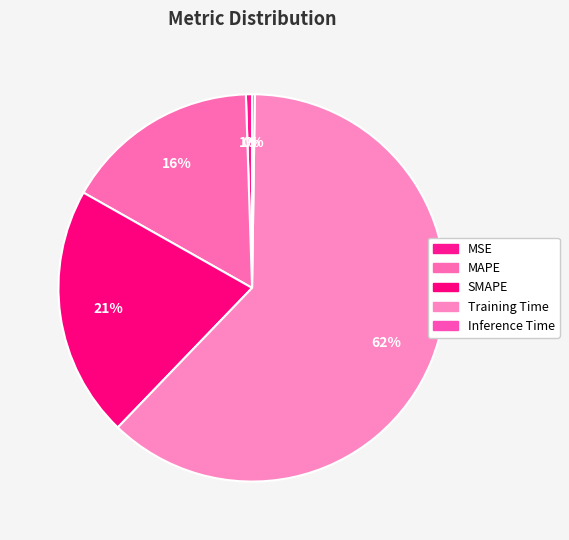

How many slices are in this pie chart?

5